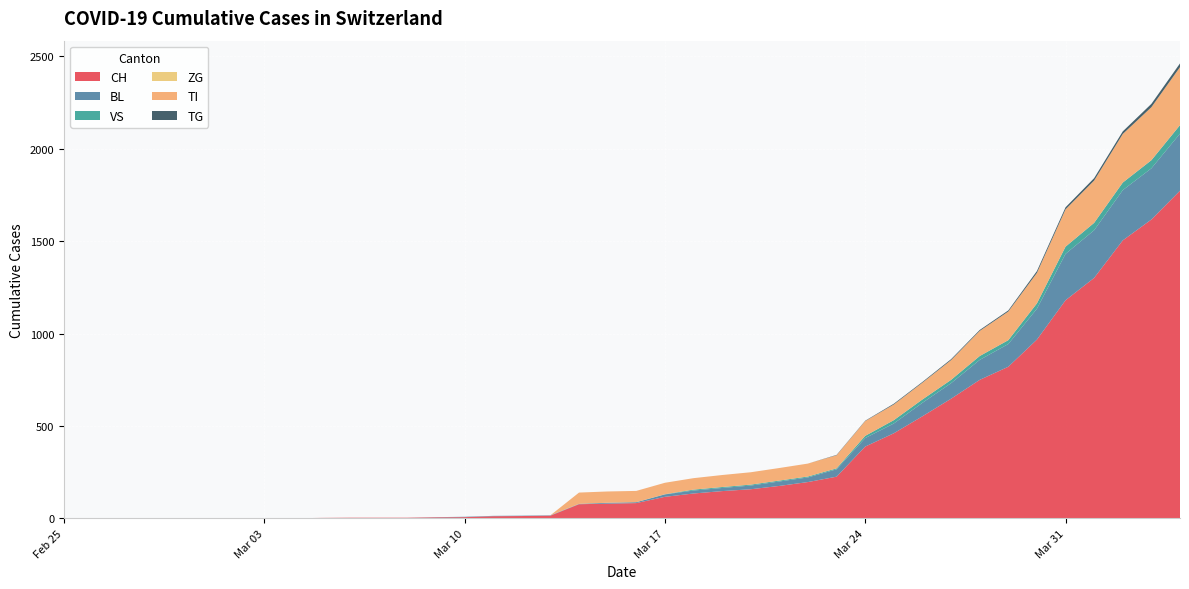

Reading left to right, what are all the values shown in this chart?

CH: 2020-02-25=0	2020-02-26=0	2020-02-27=0	2020-02-28=0	2020-02-29=0	2020-03-01=0	2020-03-02=0	2020-03-03=0	2020-03-04=0	2020-03-05=2	2020-03-06=3	2020-03-07=3	2020-03-08=3	2020-03-09=5	2020-03-10=6	2020-03-11=11	2020-03-12=12	2020-03-13=14	2020-03-14=76	2020-03-15=79	2020-03-16=82	2020-03-17=116	2020-03-18=134	2020-03-19=147	2020-03-20=157	2020-03-21=175	2020-03-22=196	2020-03-23=225	2020-03-24=388	2020-03-25=460	2020-03-26=552	2020-03-27=647	2020-03-28=749	2020-03-29=820	2020-03-30=967	2020-03-31=1180	2020-04-01=1301	2020-04-02=1504	2020-04-03=1617	2020-04-04=1773
BL: 2020-02-25=0	2020-02-26=0	2020-02-27=0	2020-02-28=0	2020-02-29=0	2020-03-01=0	2020-03-02=0	2020-03-03=0	2020-03-04=0	2020-03-05=0	2020-03-06=0	2020-03-07=0	2020-03-08=0	2020-03-09=1	2020-03-10=2	2020-03-11=2	2020-03-12=2	2020-03-13=2	2020-03-14=2	2020-03-15=5	2020-03-16=5	2020-03-17=13	2020-03-18=16	2020-03-19=17	2020-03-20=20	2020-03-21=24	2020-03-22=25	2020-03-23=40	2020-03-24=46	2020-03-25=53	2020-03-26=73	2020-03-27=84	2020-03-28=108	2020-03-29=123	2020-03-30=167	2020-03-31=251	2020-04-01=258	2020-04-02=272	2020-04-03=277	2020-04-04=309
VS: 2020-02-25=0	2020-02-26=0	2020-02-27=0	2020-02-28=0	2020-02-29=0	2020-03-01=0	2020-03-02=0	2020-03-03=0	2020-03-04=0	2020-03-05=0	2020-03-06=0	2020-03-07=0	2020-03-08=0	2020-03-09=0	2020-03-10=0	2020-03-11=0	2020-03-12=0	2020-03-13=0	2020-03-14=0	2020-03-15=0	2020-03-16=0	2020-03-17=1	2020-03-18=5	2020-03-19=5	2020-03-20=5	2020-03-21=5	2020-03-22=5	2020-03-23=5	2020-03-24=12	2020-03-25=18	2020-03-26=18	2020-03-27=18	2020-03-28=21	2020-03-29=21	2020-03-30=29	2020-03-31=39	2020-04-01=40	2020-04-02=41	2020-04-03=44	2020-04-04=46
ZG: 2020-02-25=0	2020-02-26=0	2020-02-27=0	2020-02-28=0	2020-02-29=0	2020-03-01=0	2020-03-02=0	2020-03-03=0	2020-03-04=0	2020-03-05=0	2020-03-06=0	2020-03-07=0	2020-03-08=0	2020-03-09=0	2020-03-10=0	2020-03-11=0	2020-03-12=0	2020-03-13=0	2020-03-14=0	2020-03-15=0	2020-03-16=0	2020-03-17=0	2020-03-18=0	2020-03-19=0	2020-03-20=0	2020-03-21=0	2020-03-22=0	2020-03-23=0	2020-03-24=0	2020-03-25=0	2020-03-26=0	2020-03-27=0	2020-03-28=0	2020-03-29=0	2020-03-30=0	2020-03-31=0	2020-04-01=0	2020-04-02=0	2020-04-03=0	2020-04-04=0
TI: 2020-02-25=0	2020-02-26=0	2020-02-27=0	2020-02-28=0	2020-02-29=0	2020-03-01=0	2020-03-02=0	2020-03-03=0	2020-03-04=0	2020-03-05=0	2020-03-06=0	2020-03-07=0	2020-03-08=0	2020-03-09=0	2020-03-10=0	2020-03-11=0	2020-03-12=0	2020-03-13=0	2020-03-14=61	2020-03-15=61	2020-03-16=61	2020-03-17=62	2020-03-18=62	2020-03-19=65	2020-03-20=67	2020-03-21=68	2020-03-22=70	2020-03-23=71	2020-03-24=80	2020-03-25=85	2020-03-26=91	2020-03-27=107	2020-03-28=136	2020-03-29=155	2020-03-30=165	2020-03-31=202	2020-04-01=229	2020-04-02=263	2020-04-03=287	2020-04-04=314
TG: 2020-02-25=0	2020-02-26=0	2020-02-27=0	2020-02-28=0	2020-02-29=0	2020-03-01=0	2020-03-02=0	2020-03-03=0	2020-03-04=0	2020-03-05=0	2020-03-06=0	2020-03-07=0	2020-03-08=0	2020-03-09=0	2020-03-10=0	2020-03-11=0	2020-03-12=0	2020-03-13=0	2020-03-14=0	2020-03-15=0	2020-03-16=0	2020-03-17=0	2020-03-18=0	2020-03-19=0	2020-03-20=0	2020-03-21=0	2020-03-22=0	2020-03-23=2	2020-03-24=2	2020-03-25=4	2020-03-26=4	2020-03-27=5	2020-03-28=5	2020-03-29=6	2020-03-30=10	2020-03-31=11	2020-04-01=13	2020-04-02=14	2020-04-03=18	2020-04-04=20